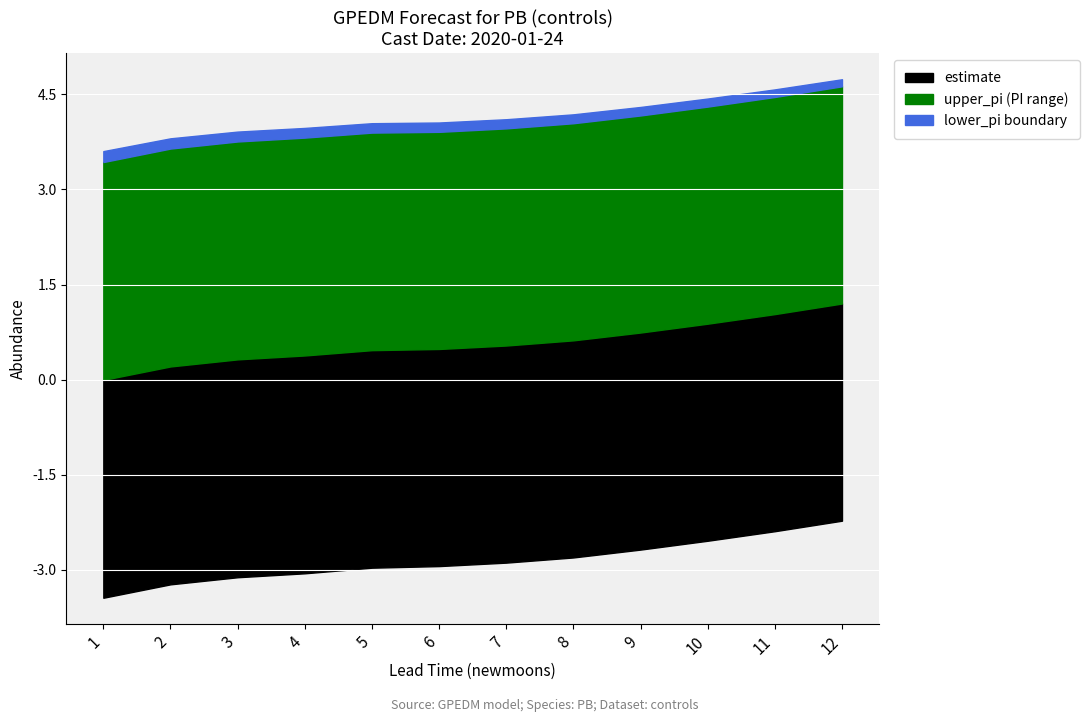

How many distinct data groups are displayed?

3